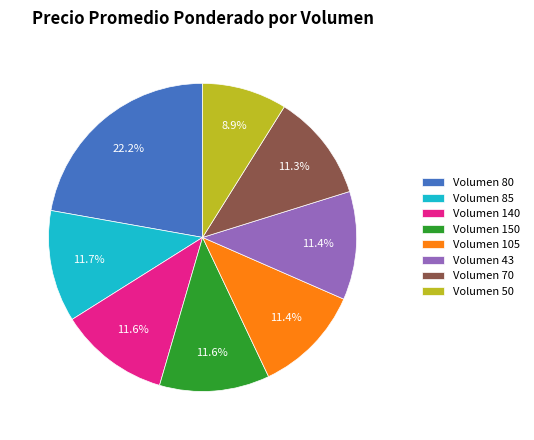

Is there a majority slice in this chart?

No